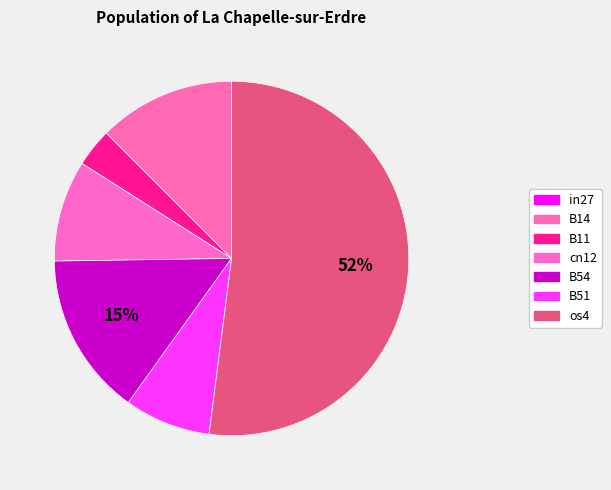

To the nearest percent, what is the difference between the B11 and B54 slice percentages?

11%